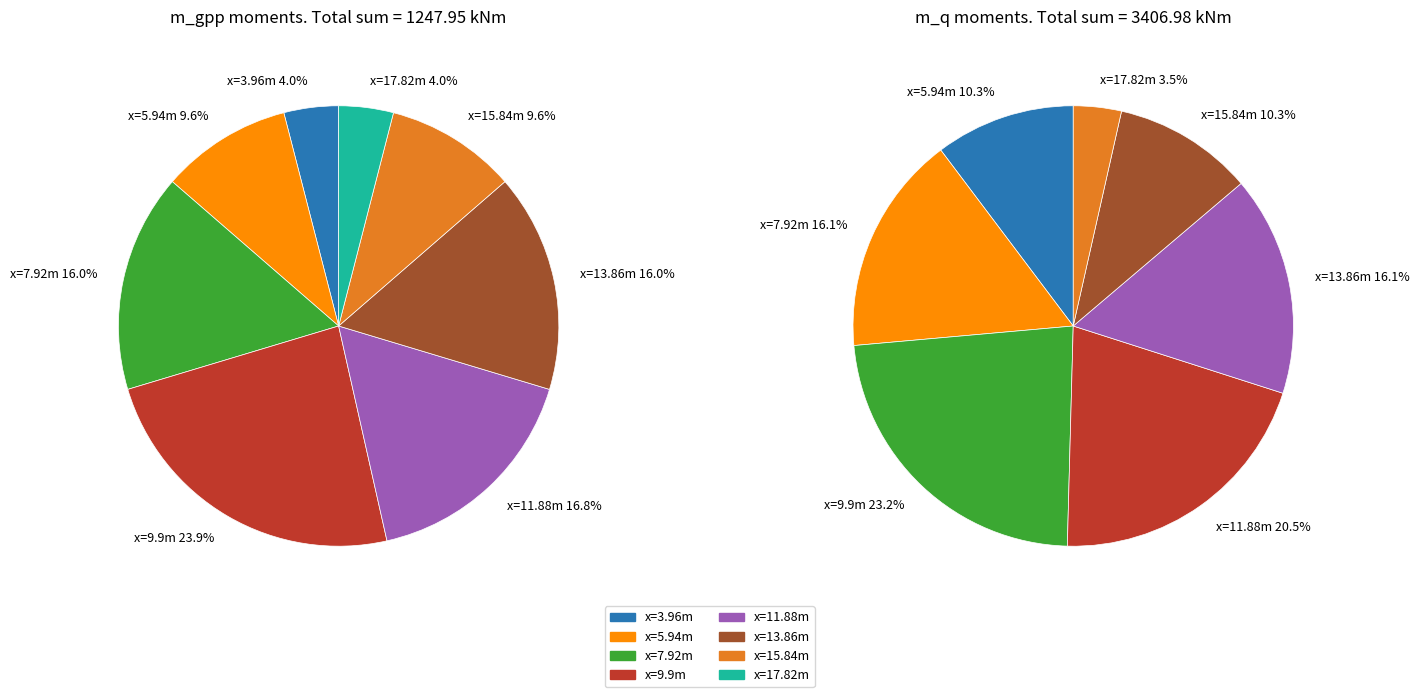

Which series changed the most between 1 and 2?

m_q